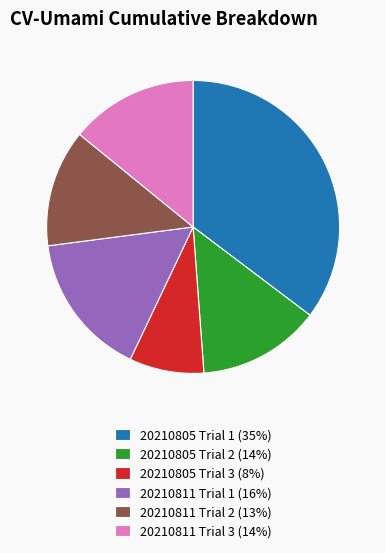

Is there a majority slice in this chart?

No